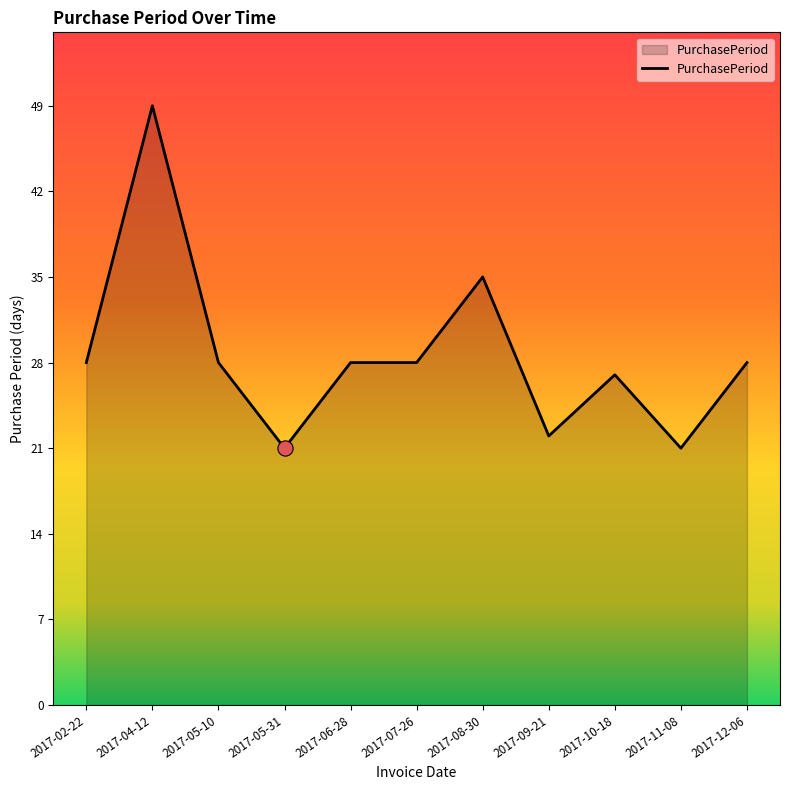

What is the ratio of the value at 2017-06-28 to the value at 2017-09-21?

1.3